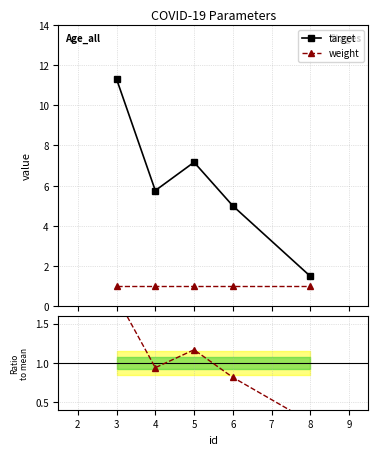

What is the minimum value for weight?

1.0